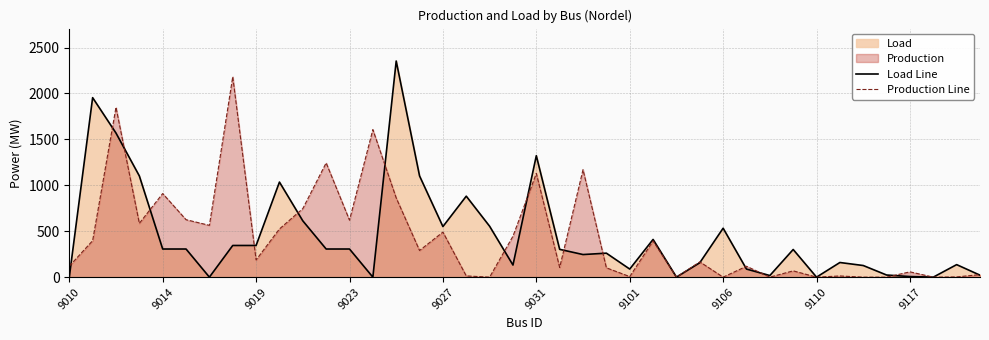

In Production Line, how many points are higher than both neighbors (excluding endpoints)?

14